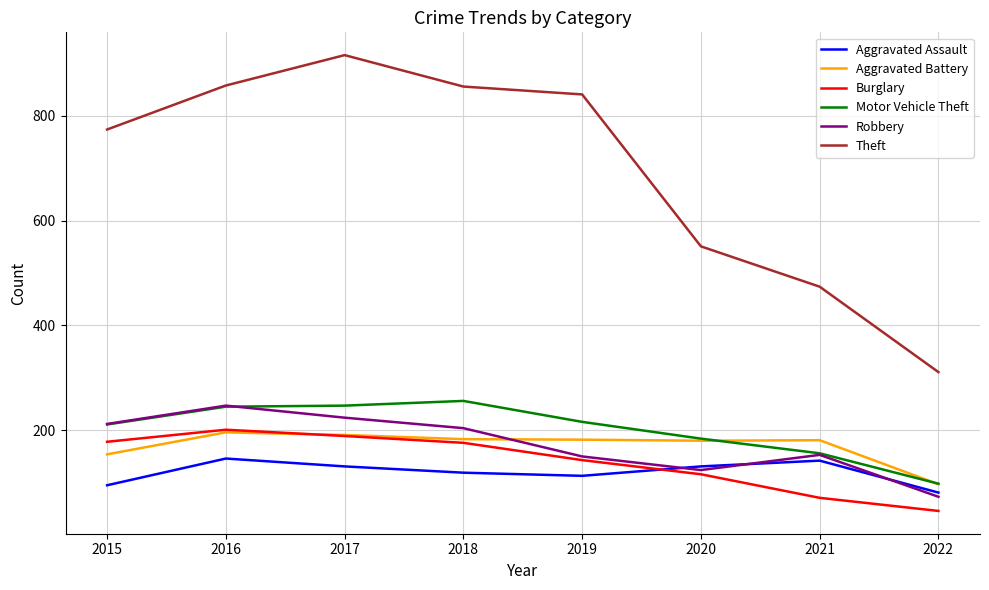

What is the difference between the highest and lowest values at 2020?

435